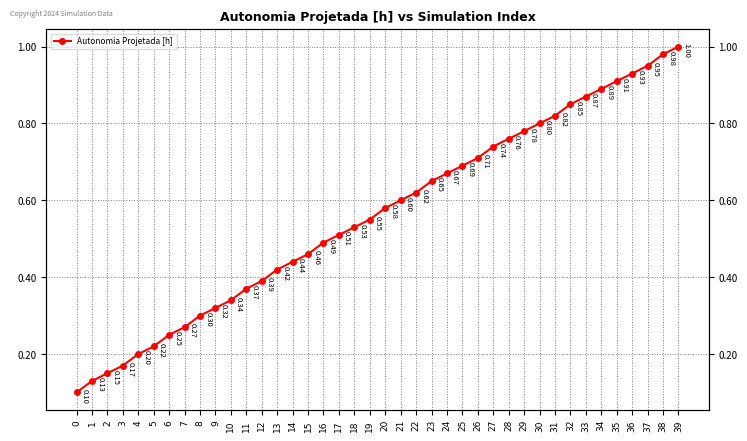

How many data points does each series have?

40